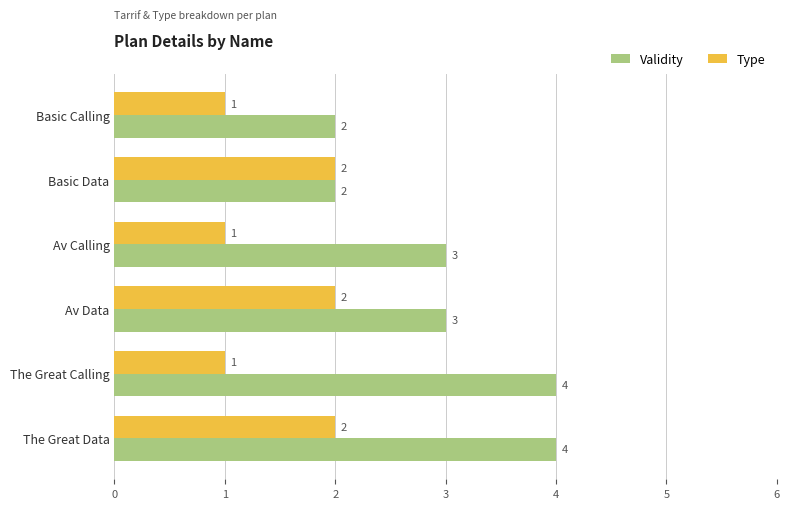

Count the Validity values in the range 2 to 4.

6